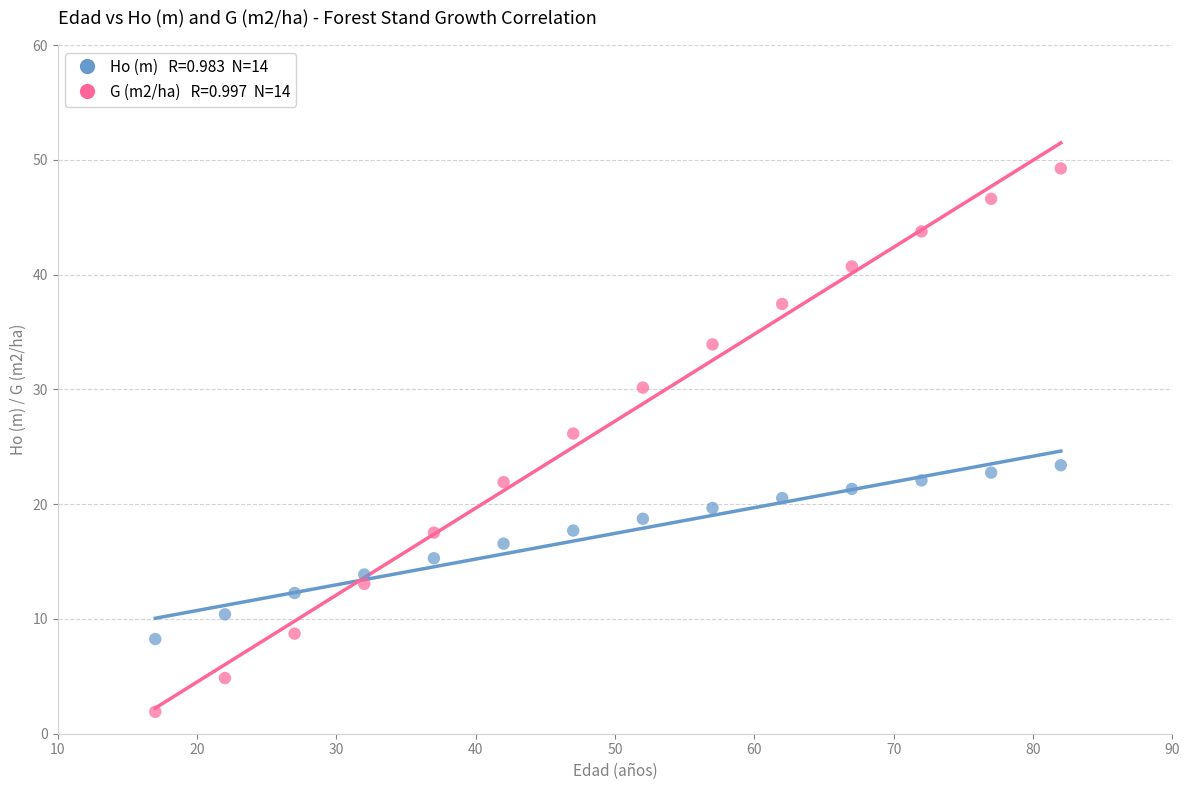

Across all data points, what is the range of X values (max minus min)?

65.0